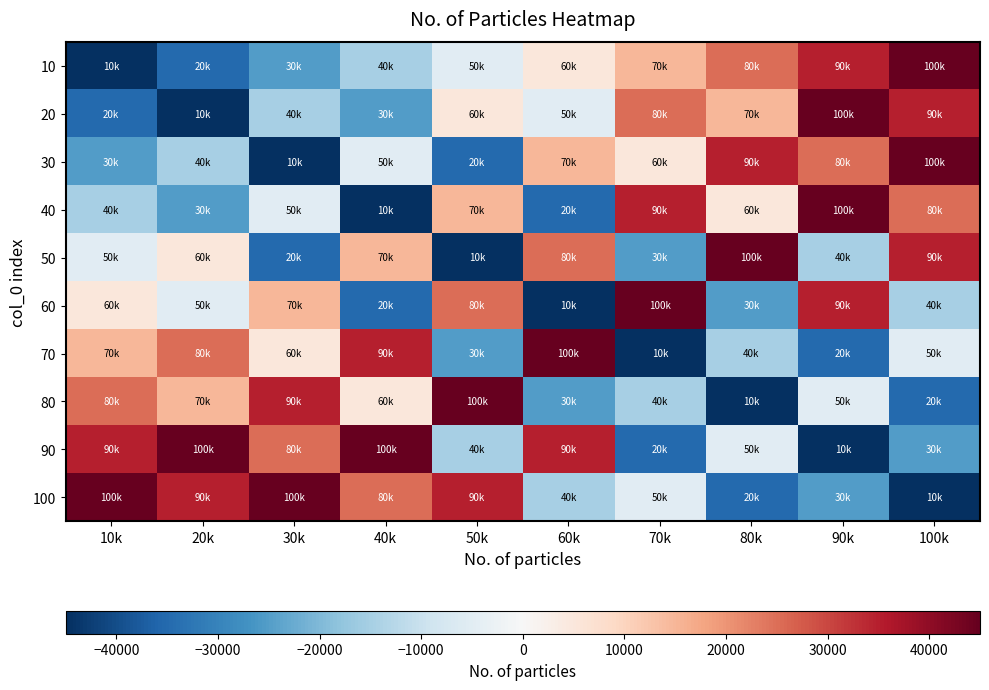

What is the spread (max minus min) of values at 80k?

90000